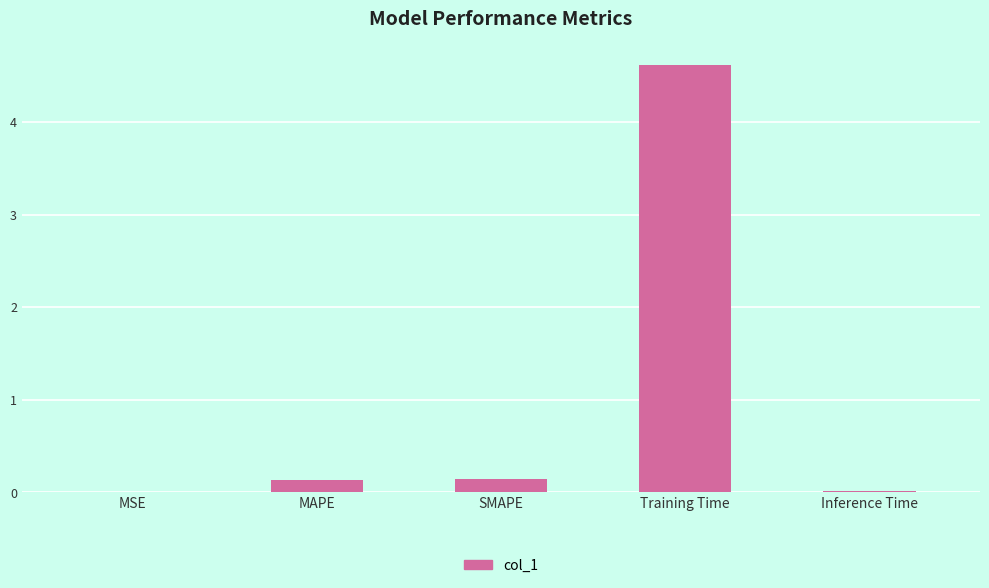

Which label corresponds to the largest value in the chart?

Training Time